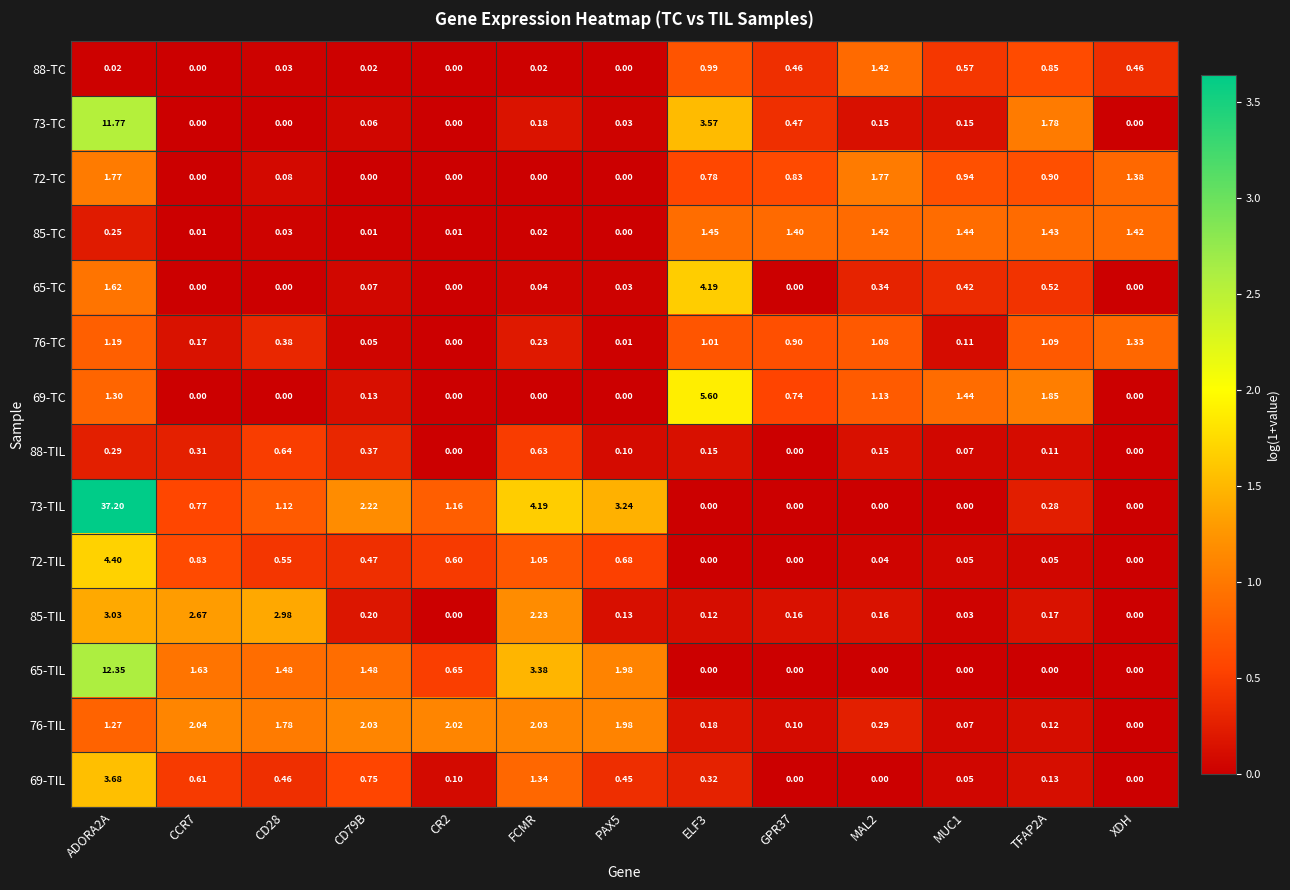

Which category has the highest value across all series?

ADORA2A